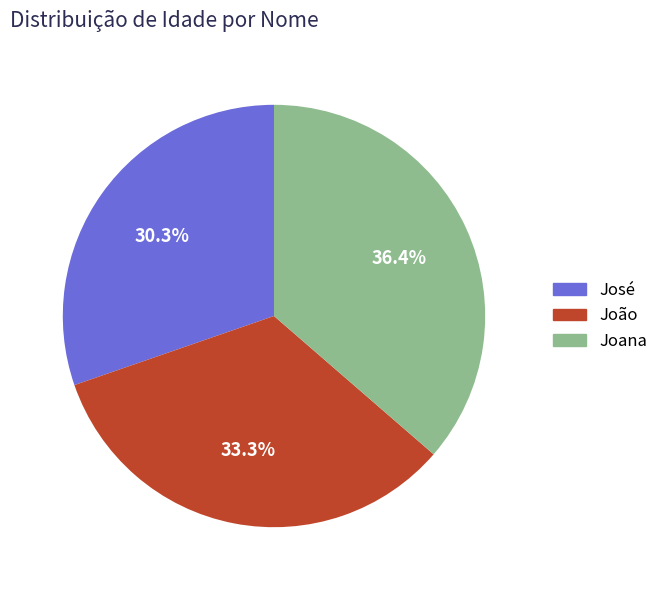

The Joana slice represents 29% of the pie. True or false?

False